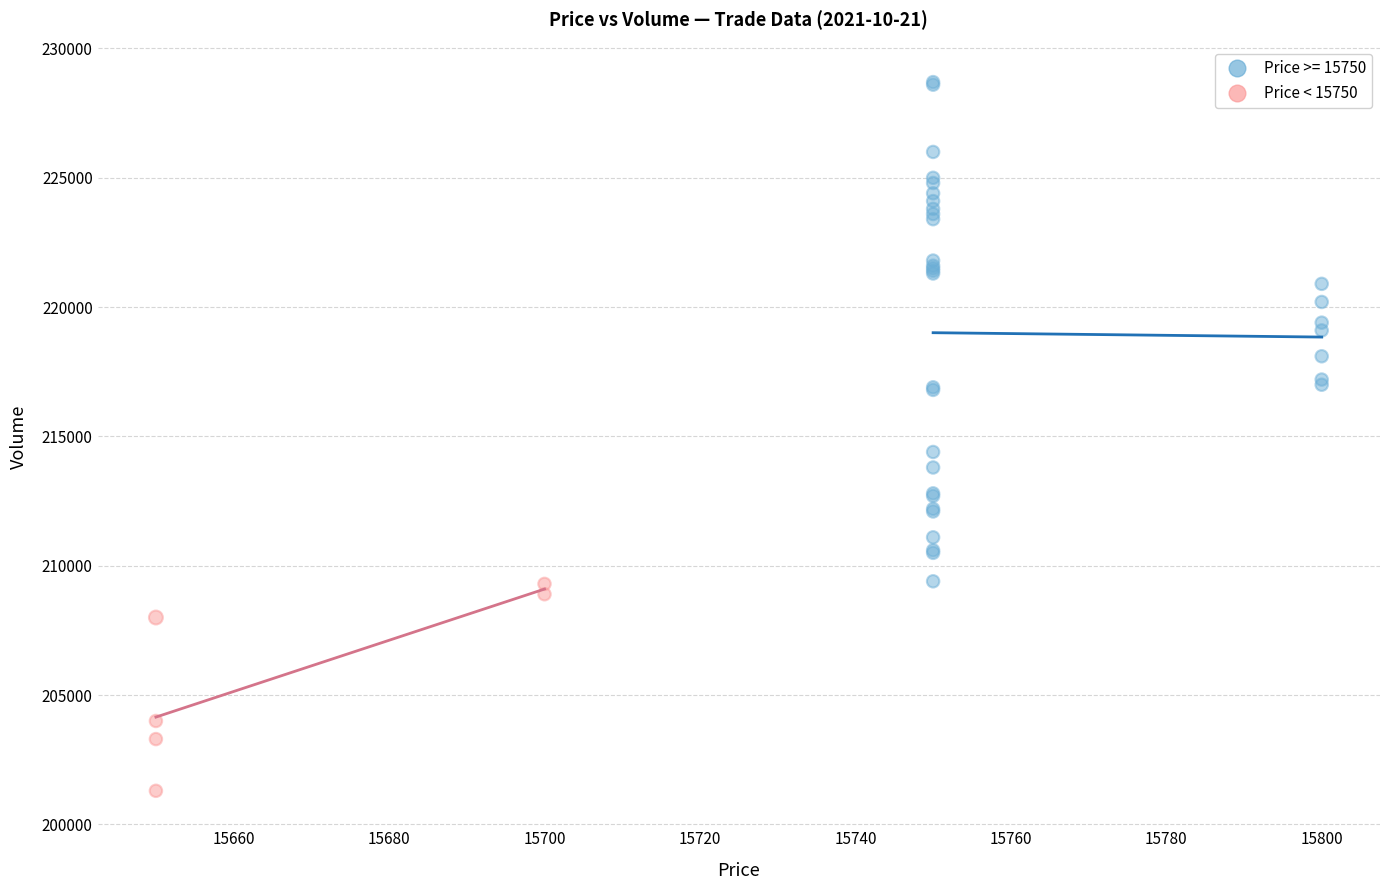

Which series has the widest spread of Y values?

Price >= 15750